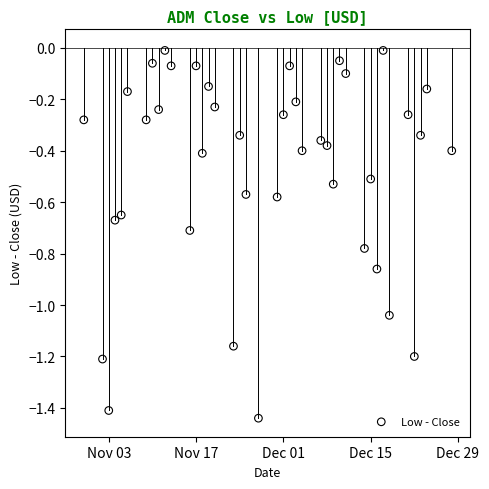

What is the range of X values (max minus min)?

59.0